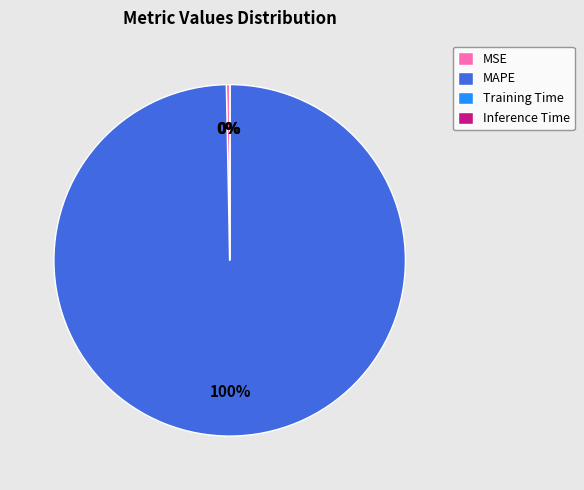

Which slice is the largest?

MAPE